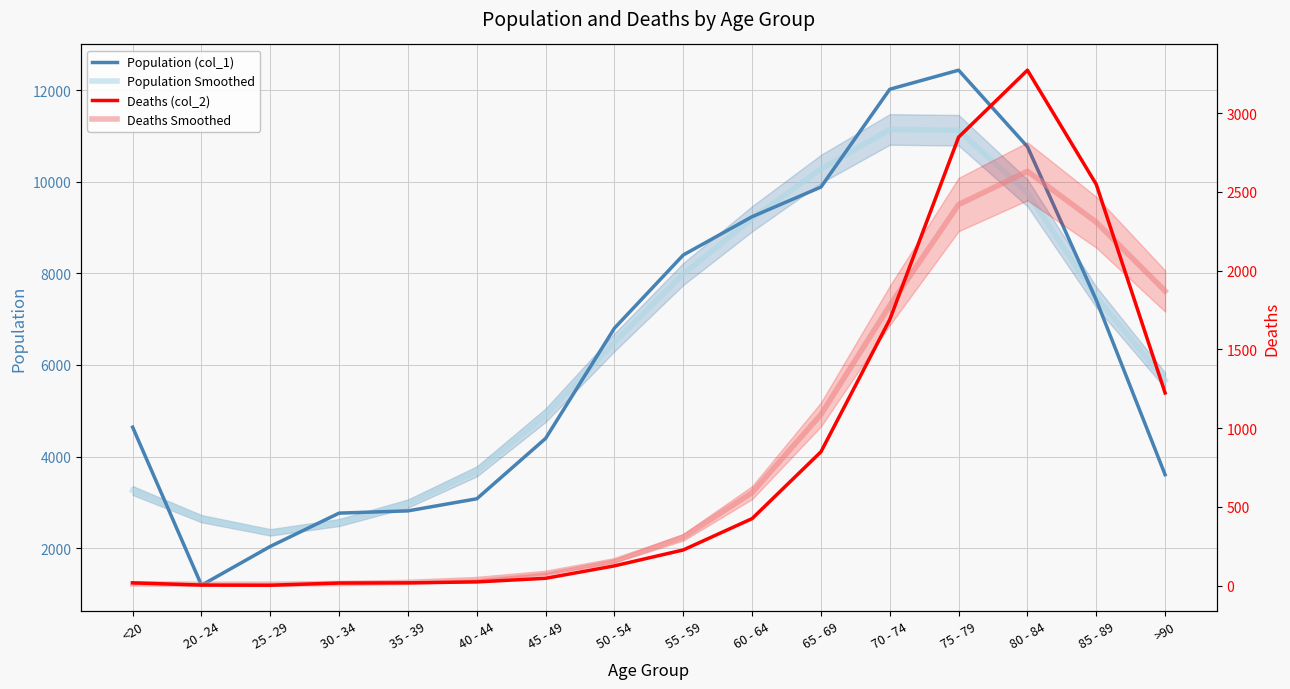

Between which two adjacent categories do Deaths Smoothed and Deaths (col_2) first intersect?

<20 and 20 - 24